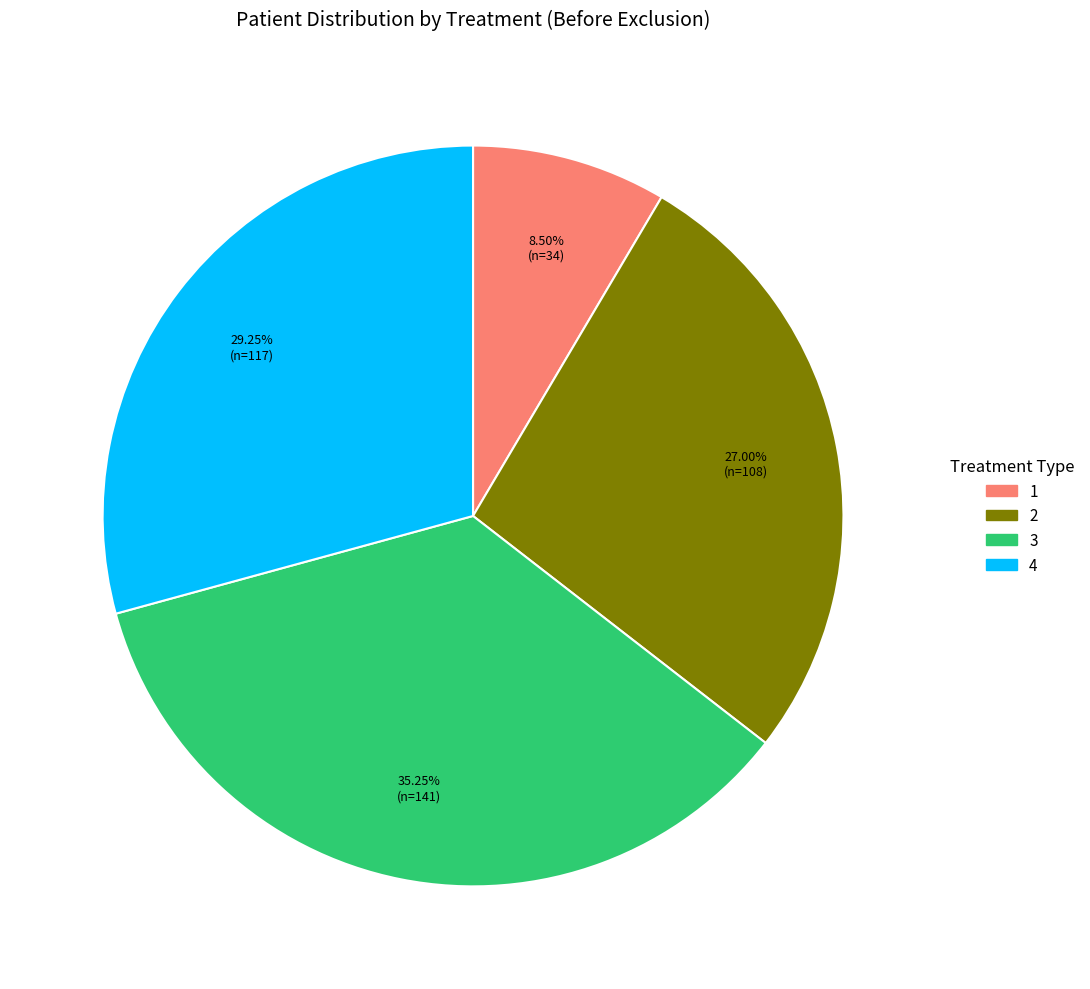

Is it true that 3 is 25% of the pie?

False